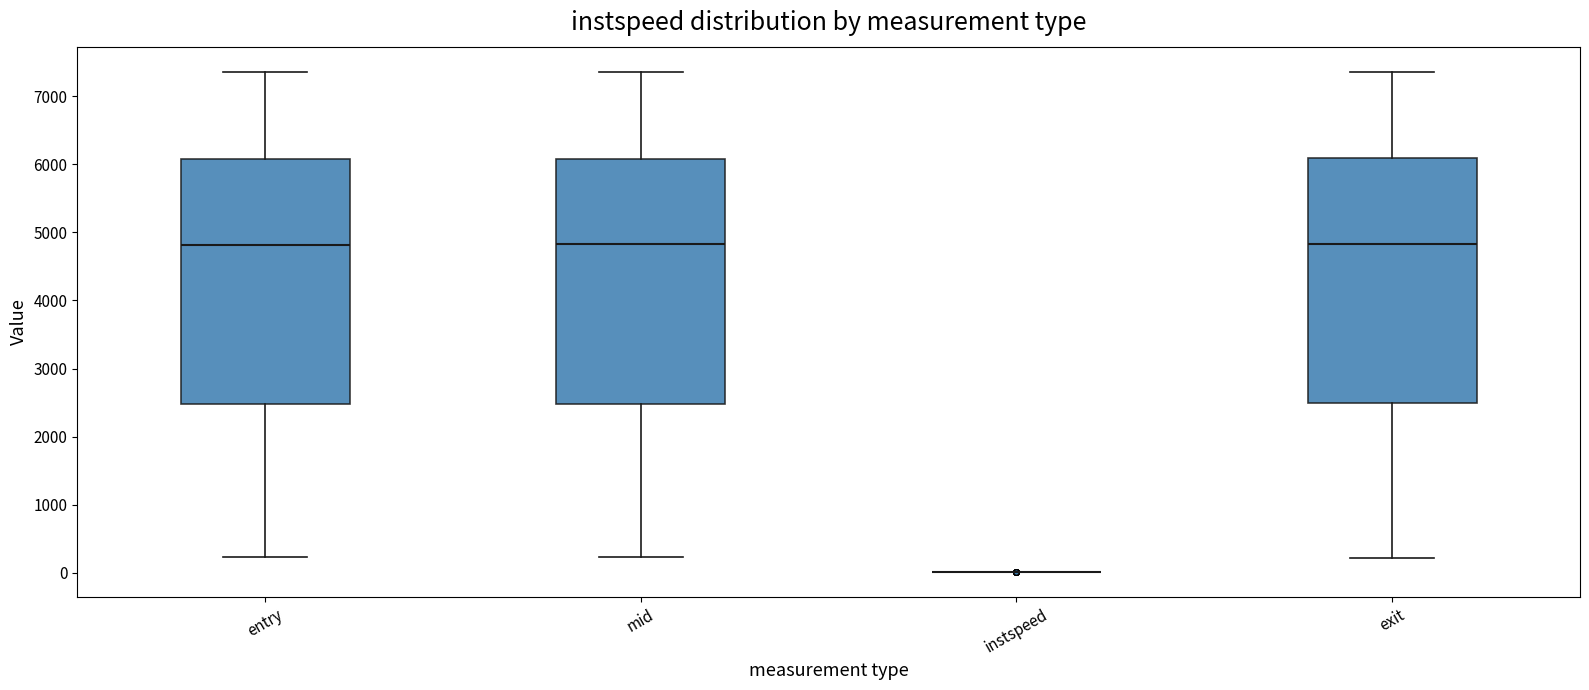

Reading left to right, read every box against the y-axis: the position of its median line, the range the box covers, and the ends of its whiskers. The values are not printed on the chart, so give them approximately, as read against the axis.

entry: median 4800, box 2500 to 6100, whiskers 200 to 7400
mid: median 4800, box 2500 to 6100, whiskers 200 to 7400
instspeed: box collapsed to a line at 0, whiskers 0 to 0
exit: median 4800, box 2500 to 6100, whiskers 200 to 7400